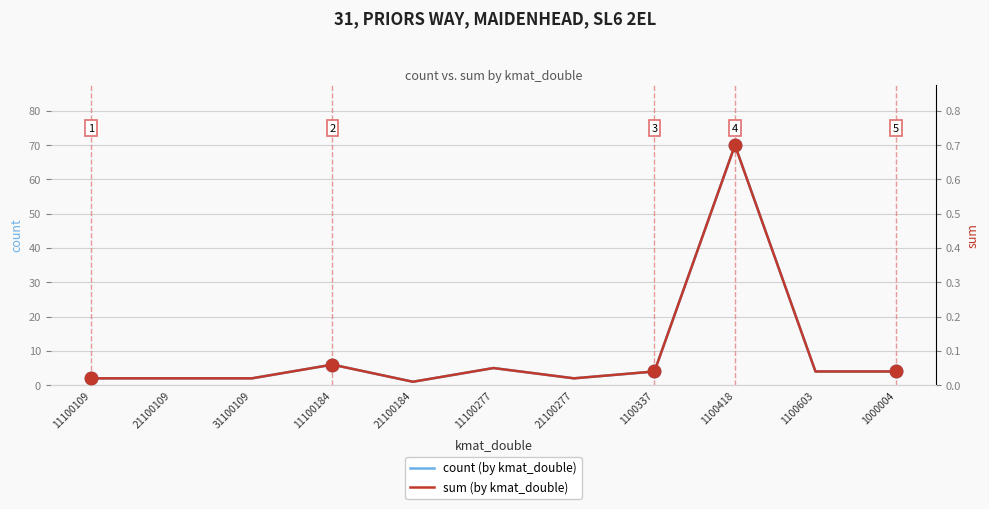

Where is the first local maximum for count (by kmat_double)?

11100184